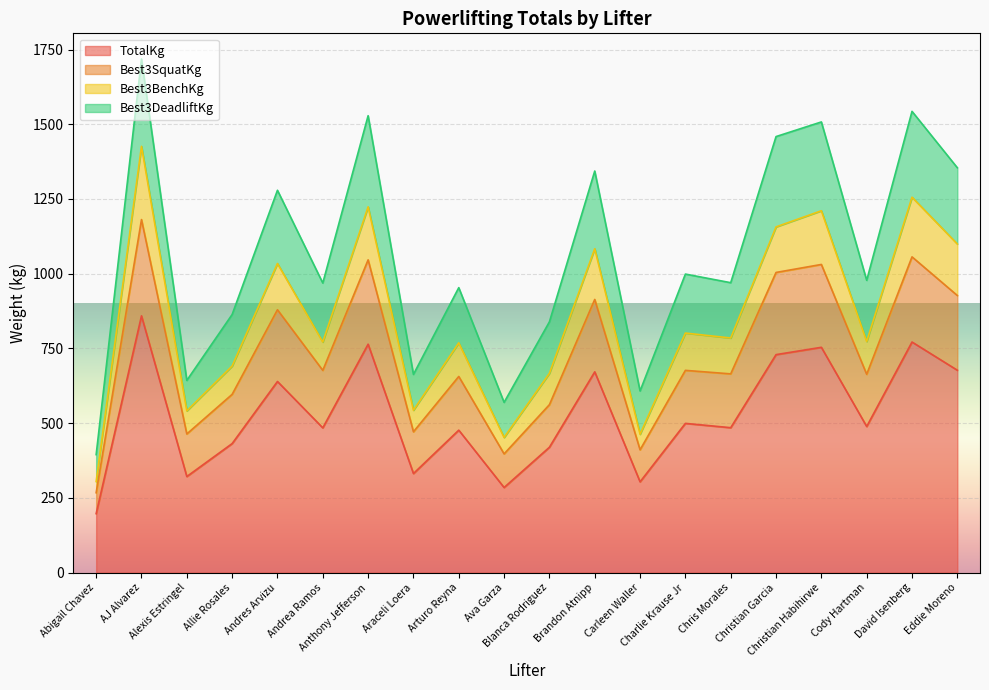

True or false: Best3SquatKg has a value of 602.5 at Eddie Moreno.

False